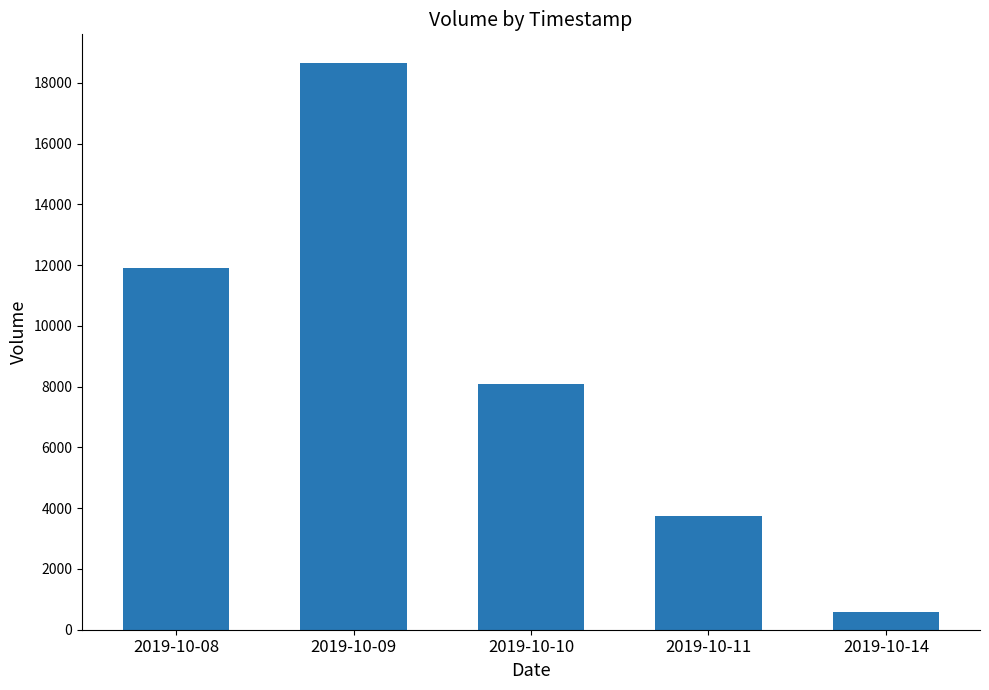

Are the bars horizontal?

No